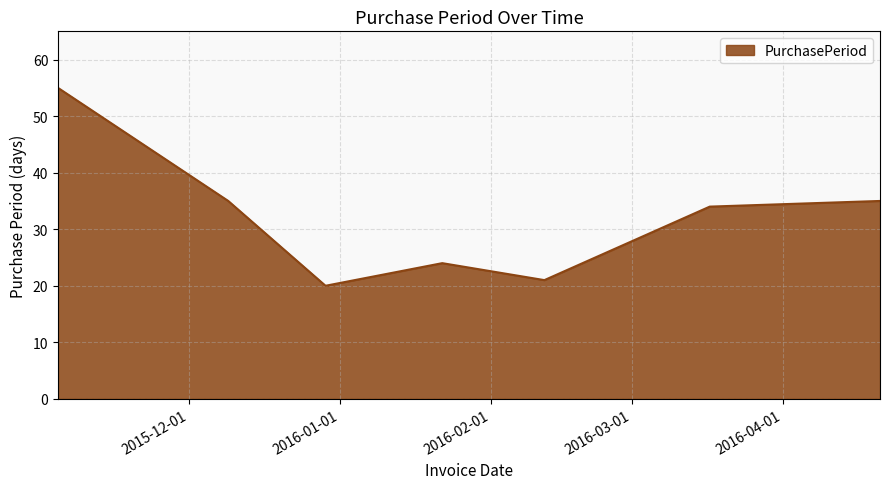

What is the difference between the maximum and second lowest values?

34